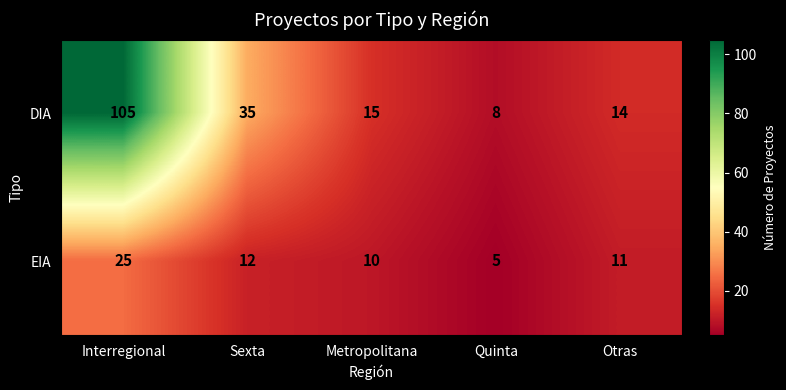

List the labels in order of EIA value, smallest first.

Quinta, Metropolitana, Otras, Sexta, Interregional